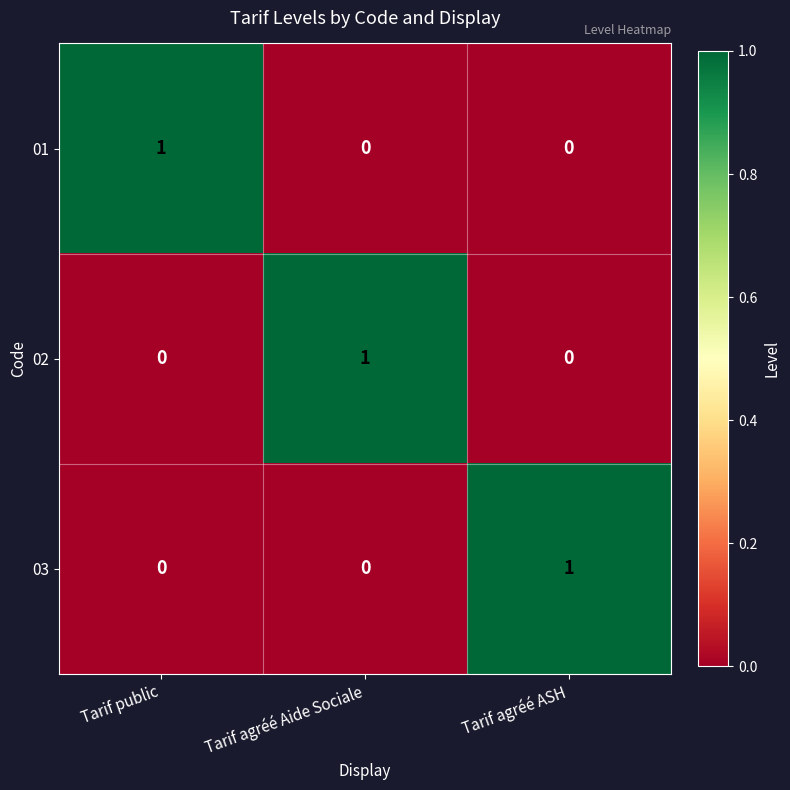

What is the difference between the highest and lowest values at Tarif public?

1